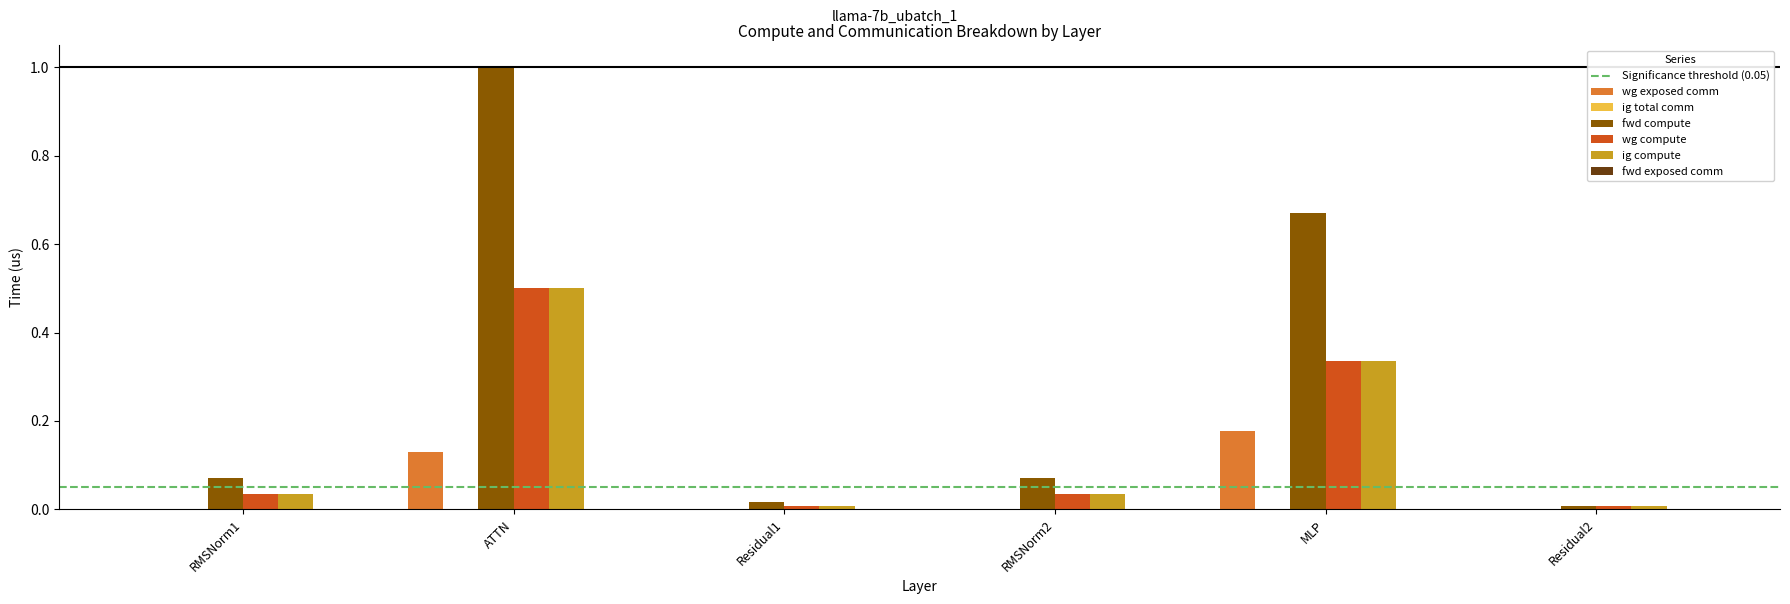

Count the number of categories in the chart.

6